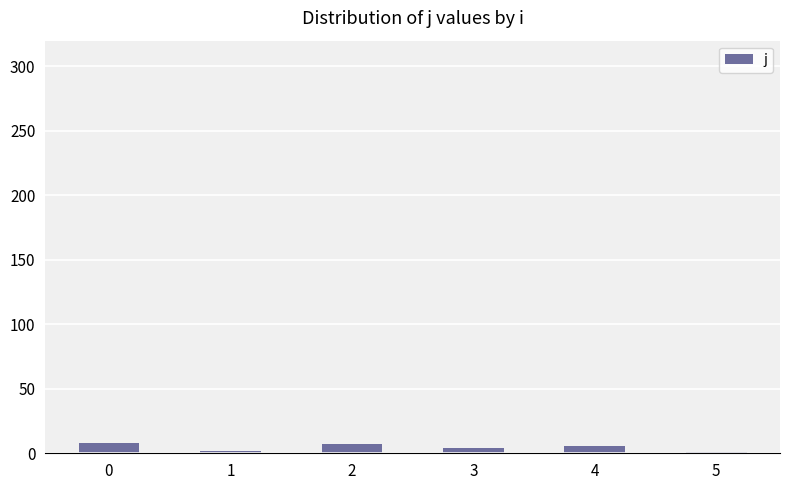

What is the difference between the maximum and second lowest values?

6